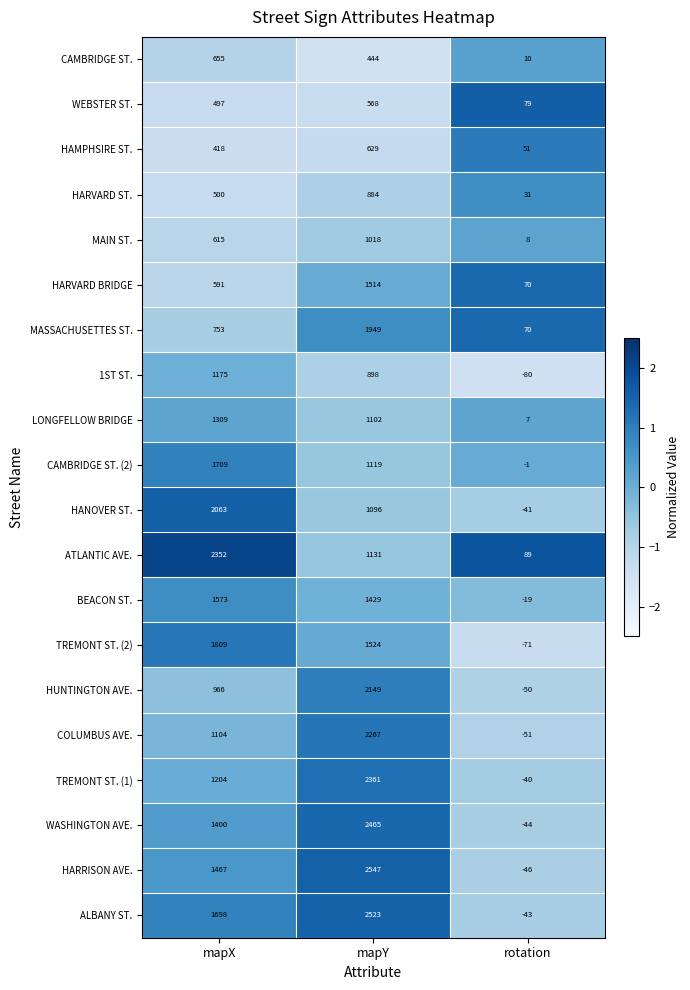

How many positive values does the TREMONT ST. (1) series have?

2